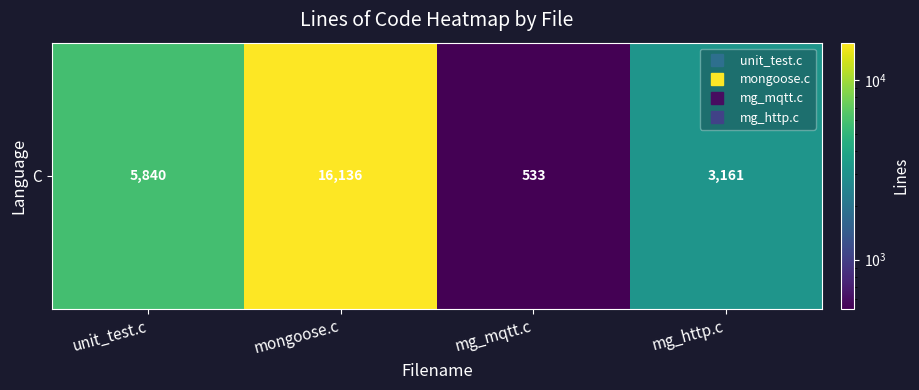

True or false: the data shows 5840 at unit_test.c.

True